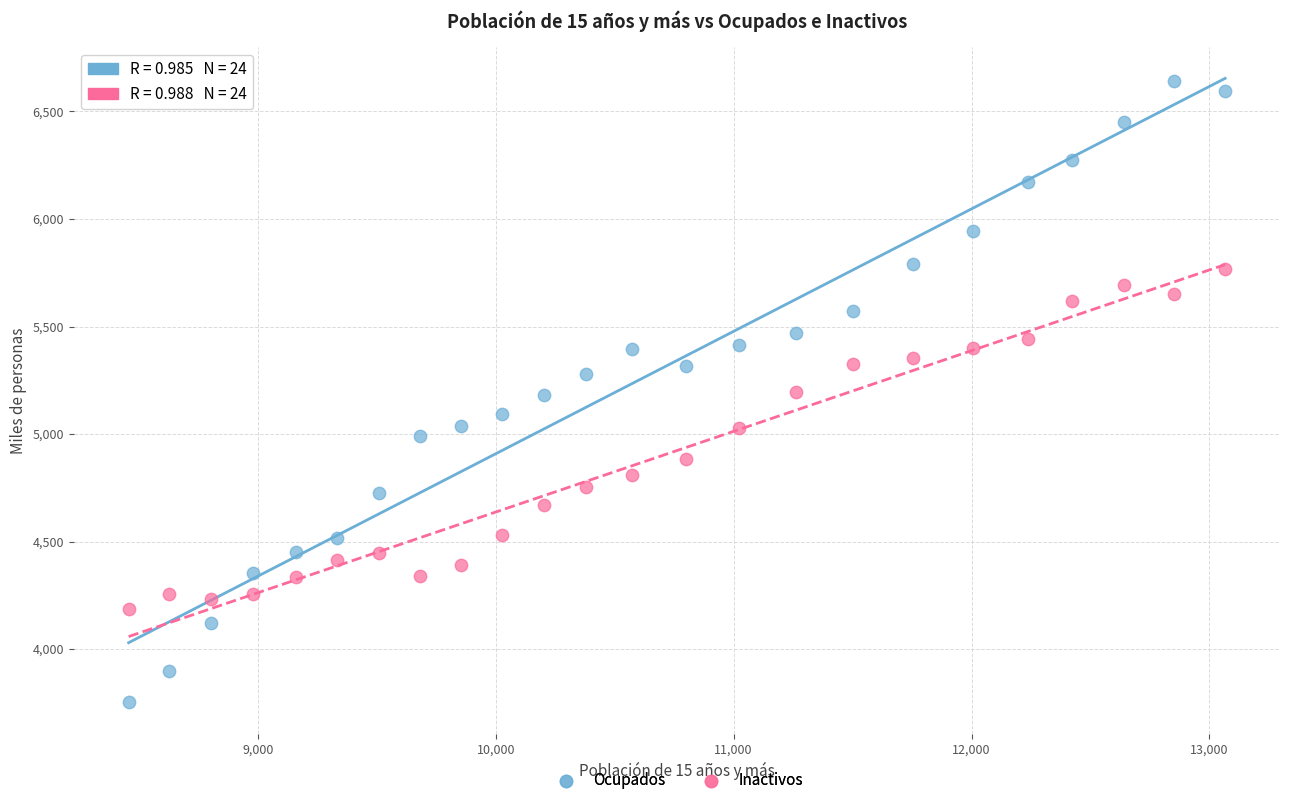

Which series reaches the maximum Y coordinate?

Ocupados